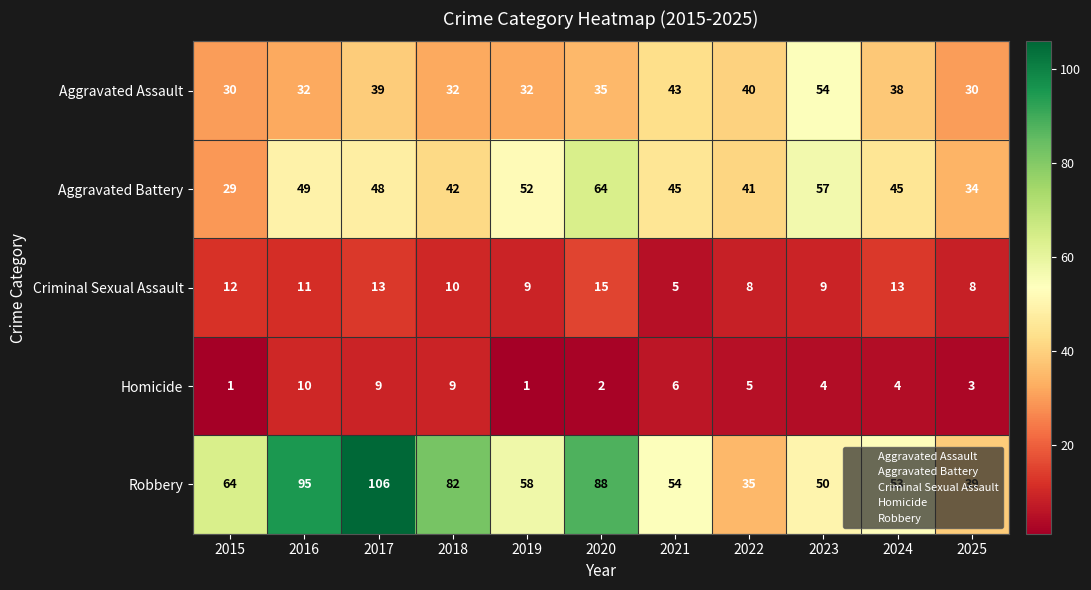

What is the difference between the second highest and minimum values in the Aggravated Battery series?

28